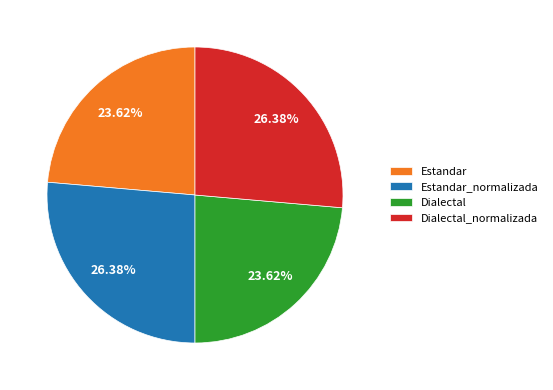

How many slices are in this pie chart?

4